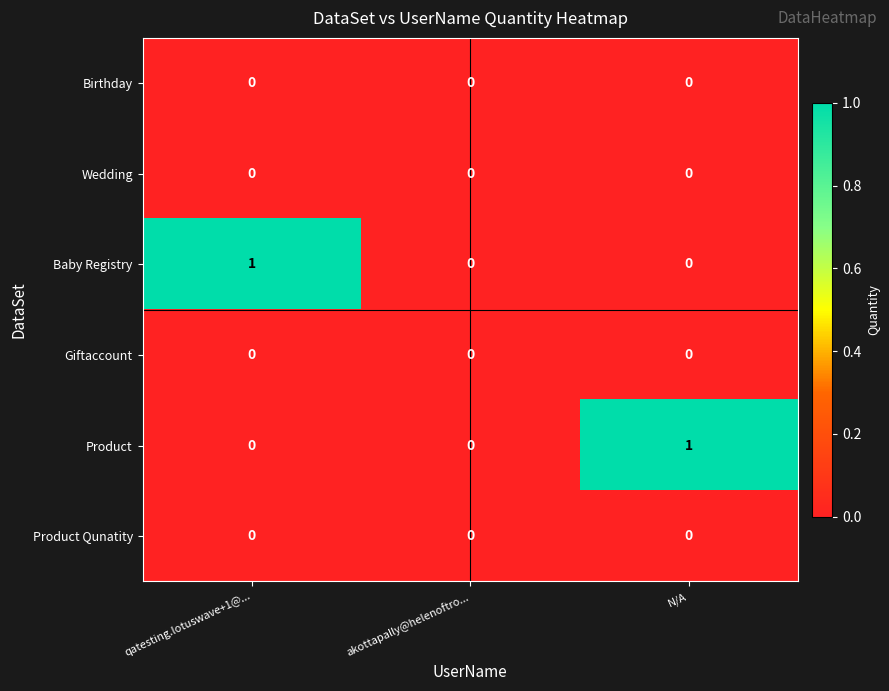

At how many categories does at least one series exceed 0?

2